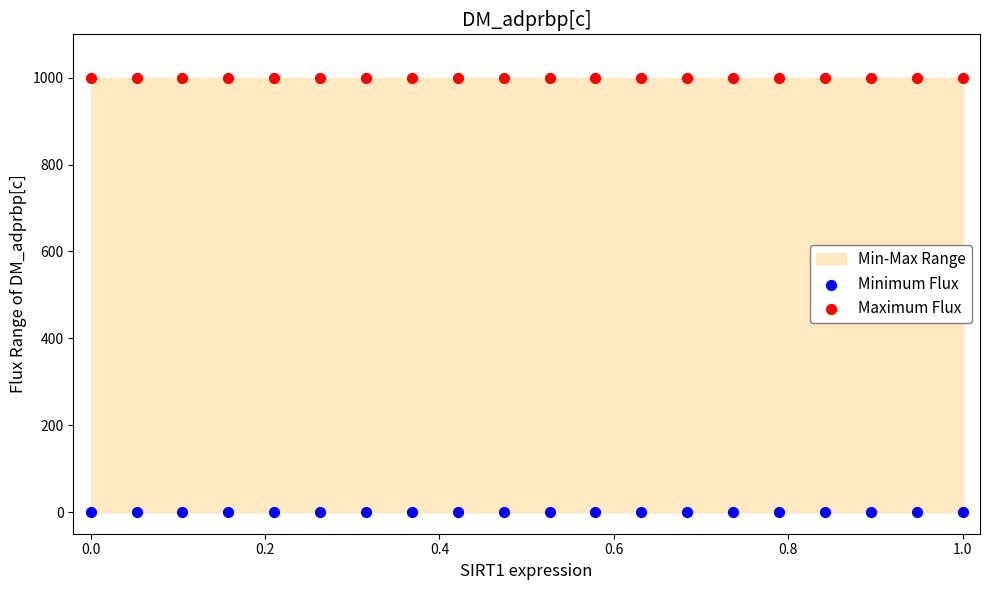

Which series contains the lowest Y value?

Minimum Flux